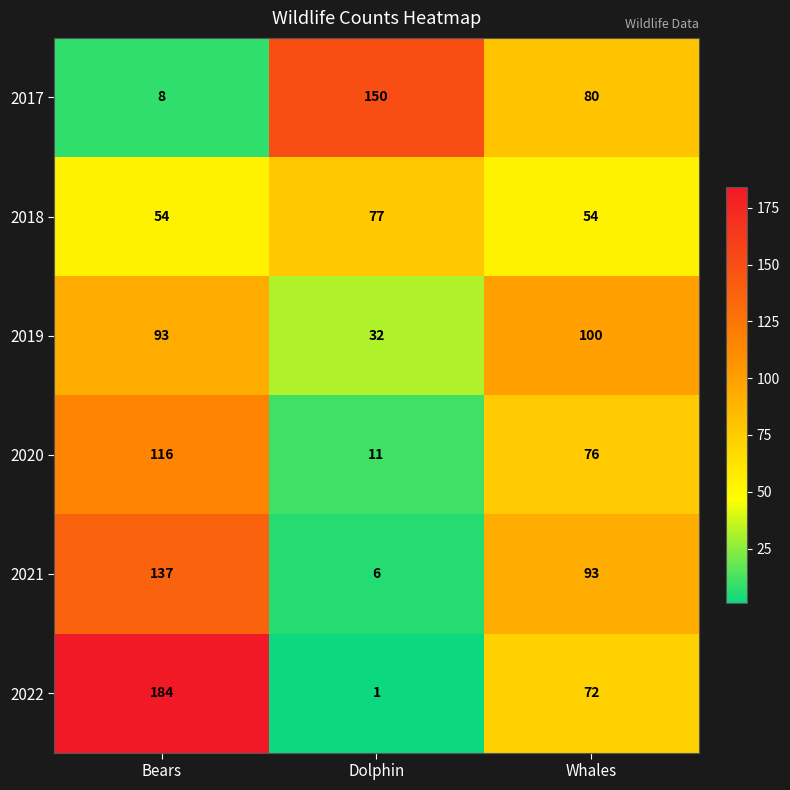

Reading left to right, what are all the values shown in this chart?

2017: 8	150	80
2018: 54	77	54
2019: 93	32	100
2020: 116	11	76
2021: 137	6	93
2022: 184	1	72